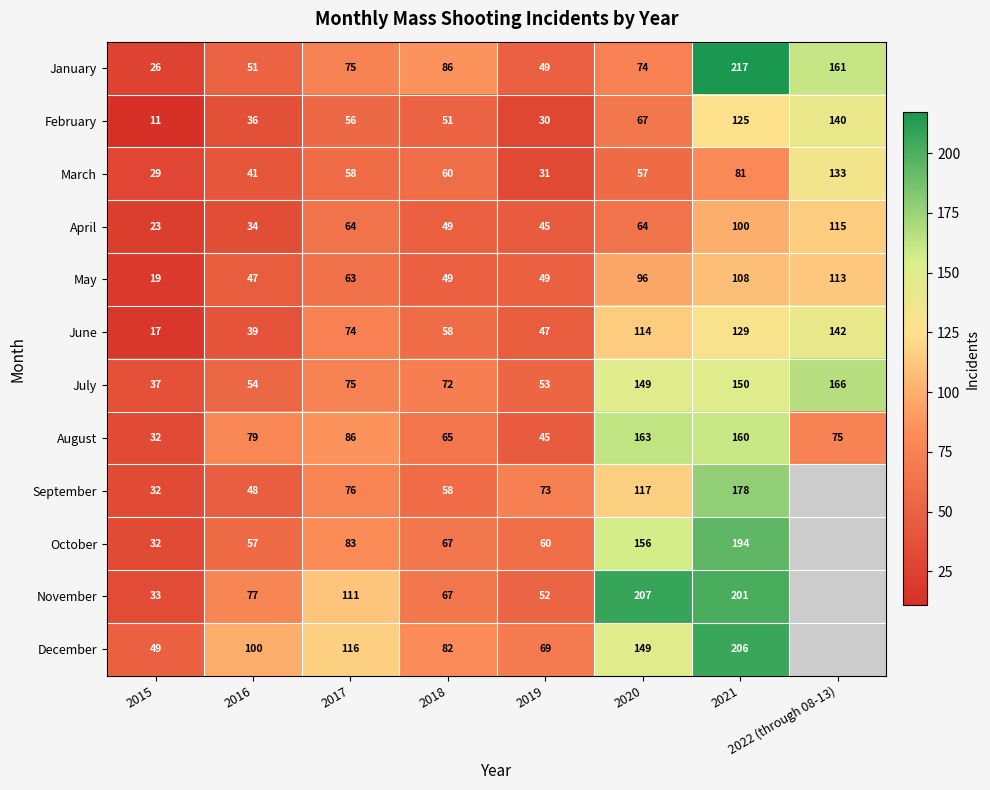

Read the January value at 2019, to the nearest 10.

50